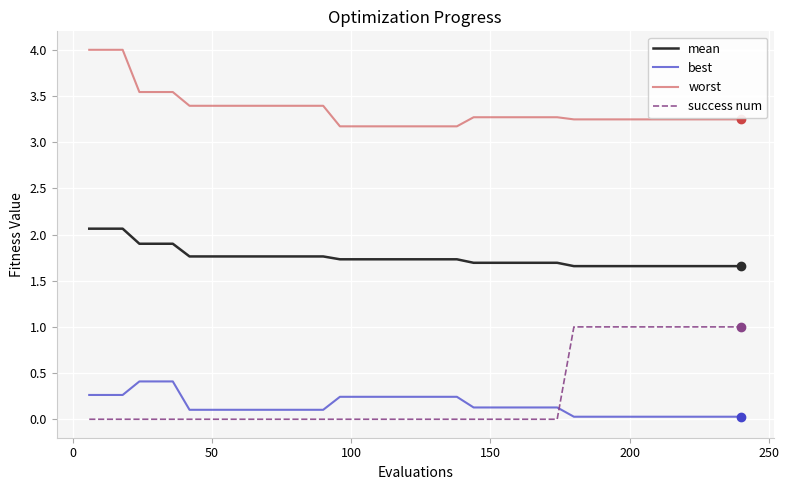

Which series has the widest spread of values?

success num